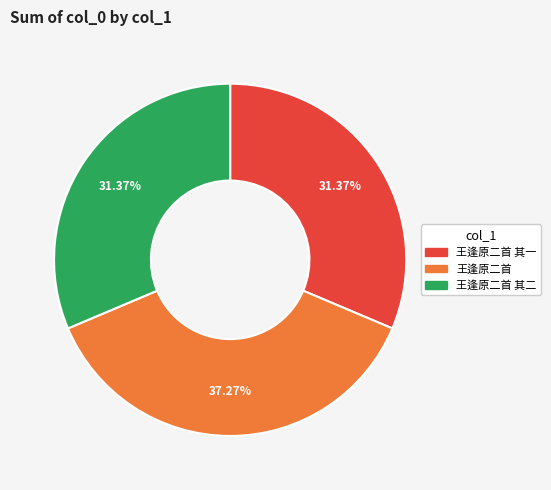

Is there any slice that represents more than half of the pie?

No